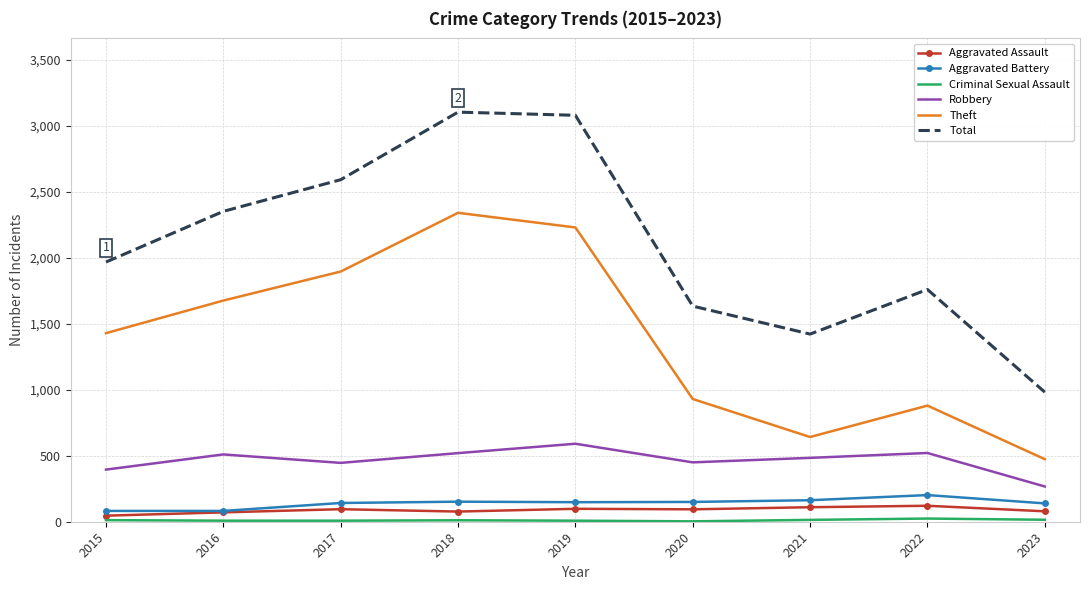

The Total series shows 1961 at 2019. True or false?

False